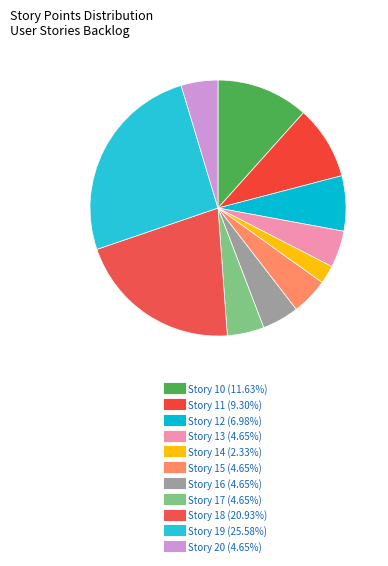

Is the sum of Story 11 and Story 18 greater than half?

No